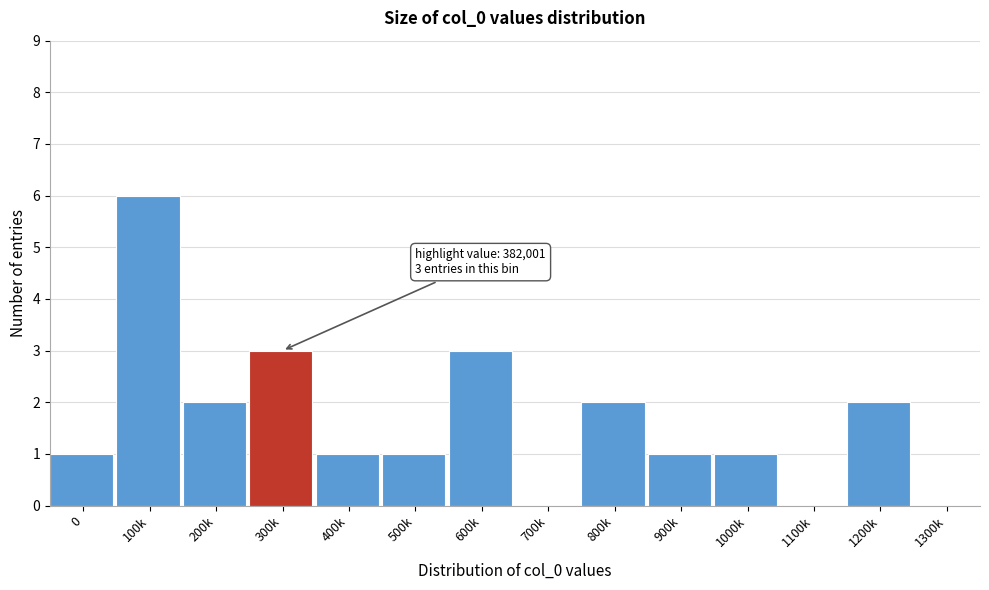

Reading left to right, list all the values displayed in this chart.

0=1	100k=6	200k=2	300k=3	400k=1	500k=1	600k=3	700k=0	800k=2	900k=1	1000k=1	1100k=0	1200k=2	1300k=0